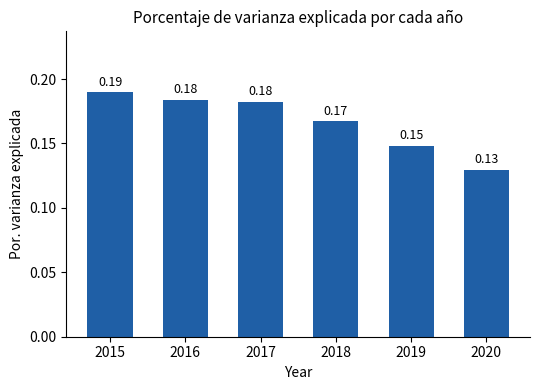

What is the sum of the values at 2018 and 2017?

0.3